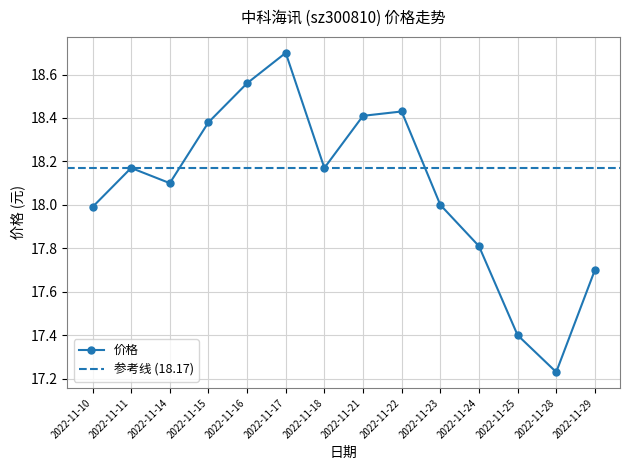

At which category does the chart reach its minimum across all series?

2022-11-28